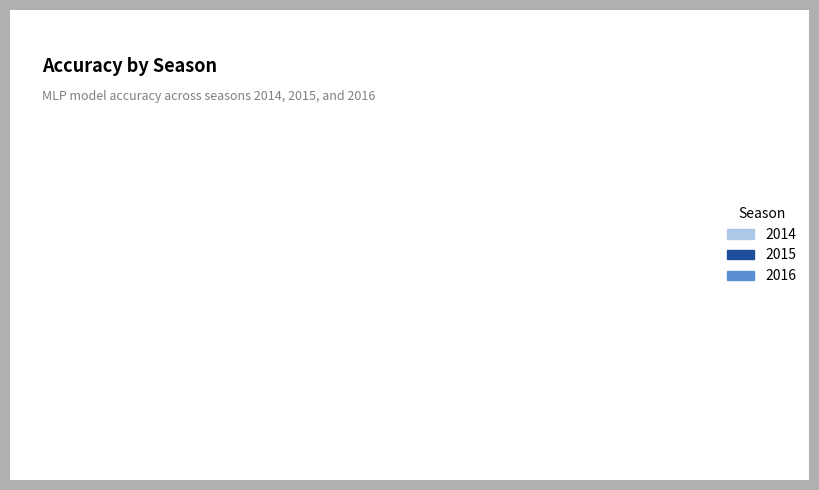

Does 2016 account for over 50% of the chart?

No